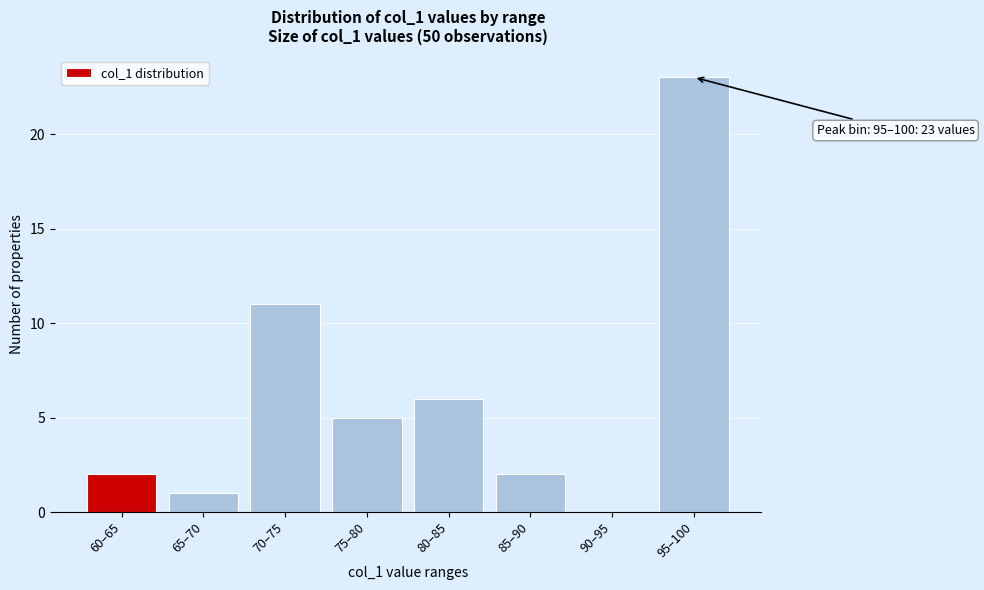

Reading left to right, what are all the values shown in this chart?

60–65=2	65–70=1	70–75=11	75–80=5	80–85=6	85–90=2	90–95=0	95–100=23